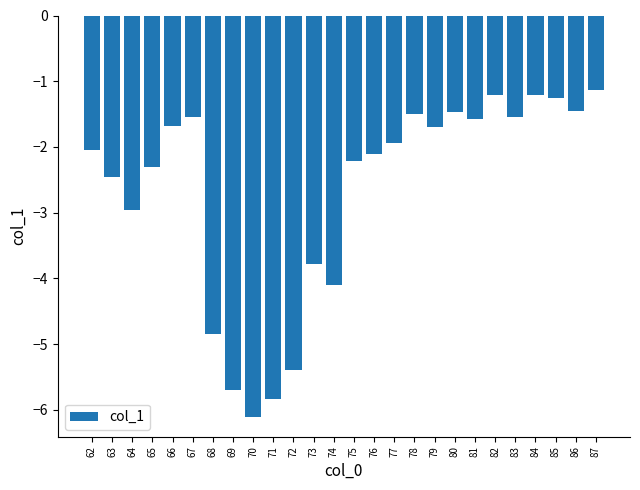

What is the maximum value shown in the chart?

-1.1